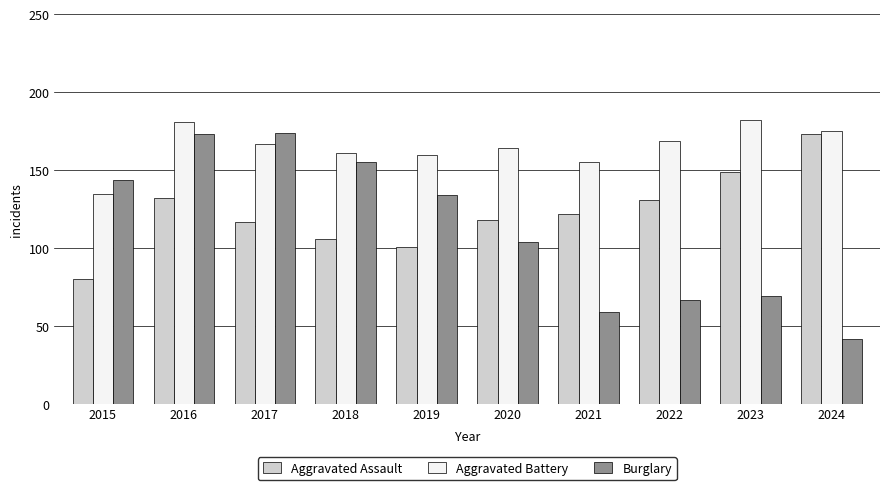

At which label does Burglary first exceed 134?

2015